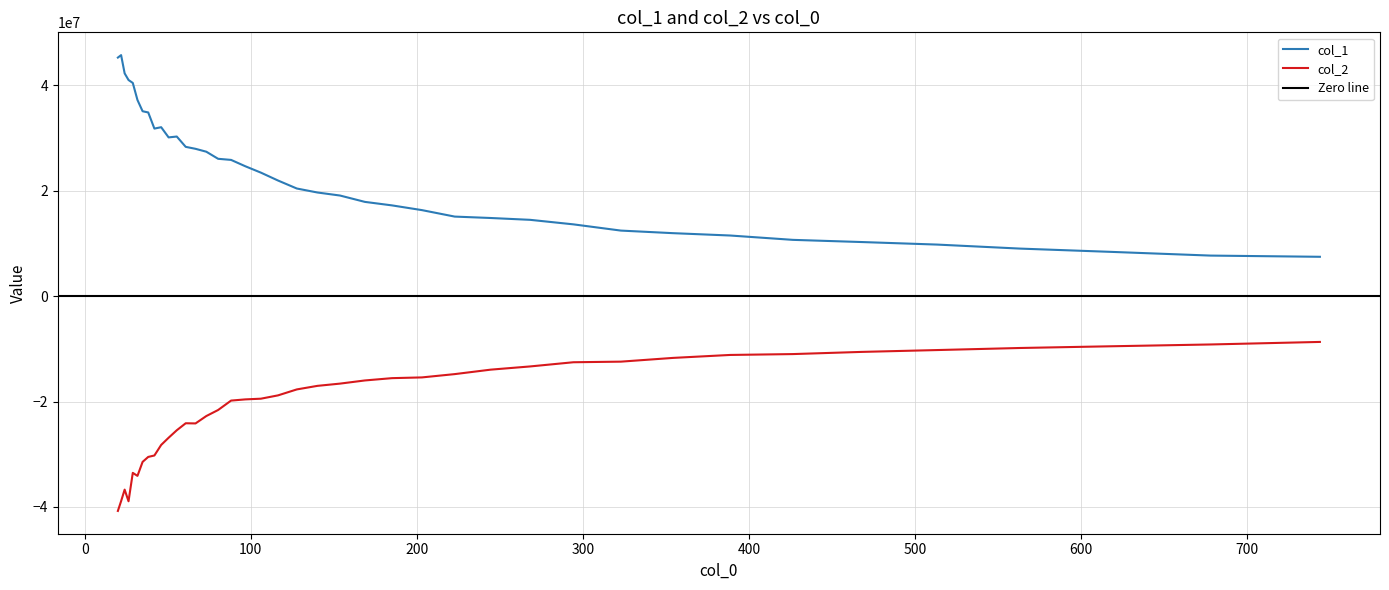

The value of col_1 at 88.171 is 41267041.8. True or false?

False